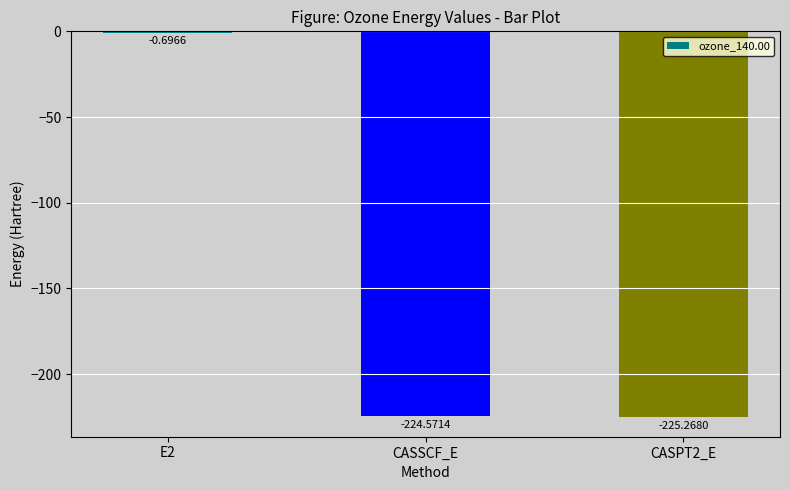

What is the change in value from E2 to CASPT2_E?

-224.6